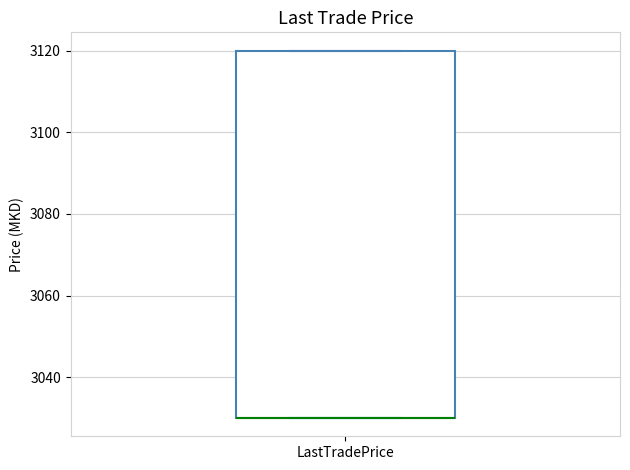

Read this box plot against the y-axis: the position of the median line, the range covered by the box, and the ends of both whiskers. The values are not printed on the chart, so give them approximately, as read against the axis.

median 3030 (drawn on the box's lower edge), box 3030 to 3120, whiskers 3030 to 3120